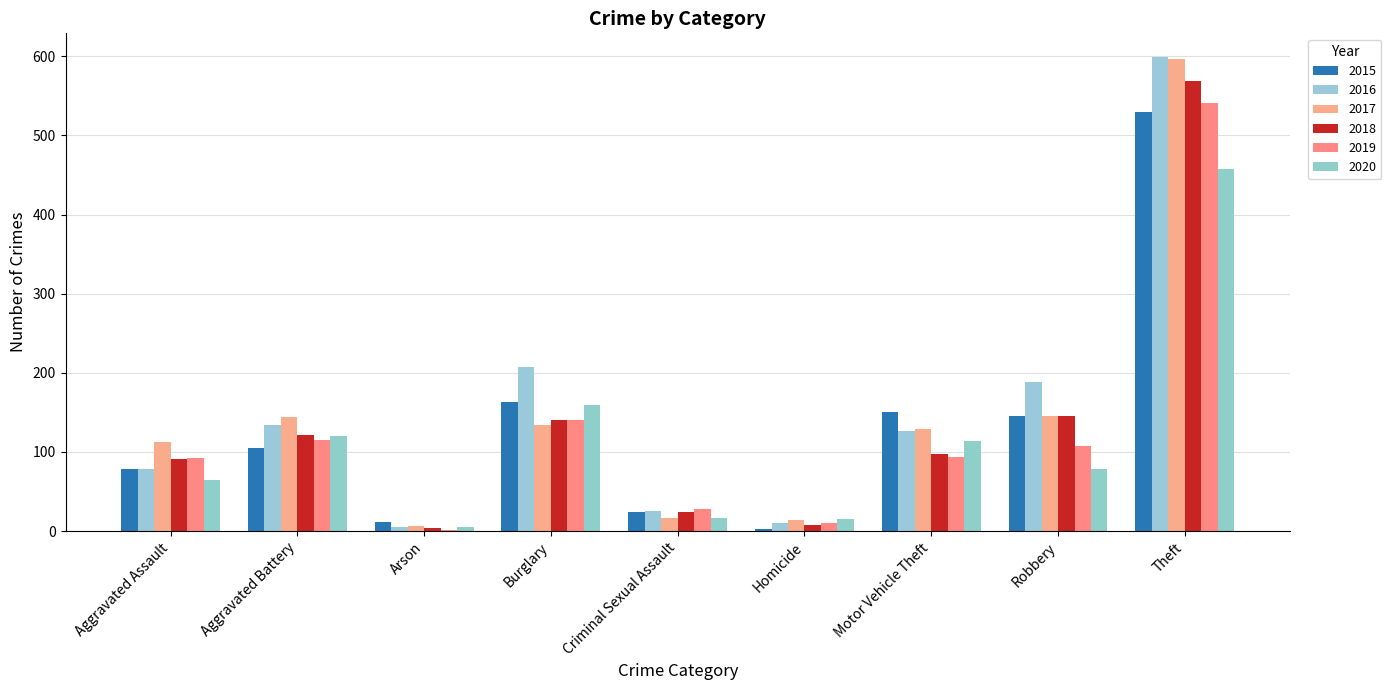

What is the spread (max minus min) of values at Theft?

142